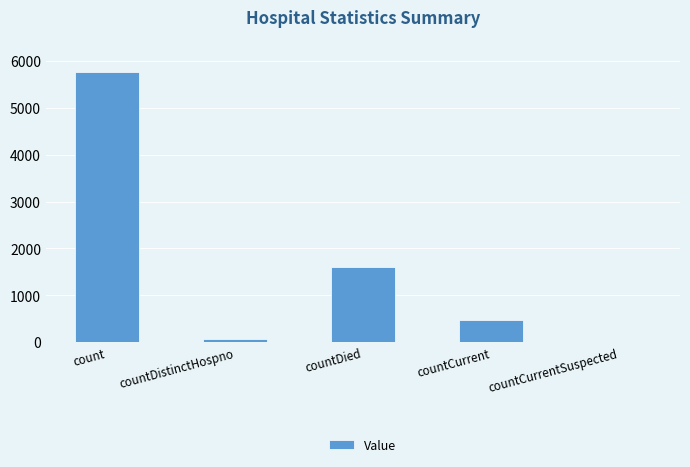

What is the change in value from count to countCurrentSuspected?

-5764